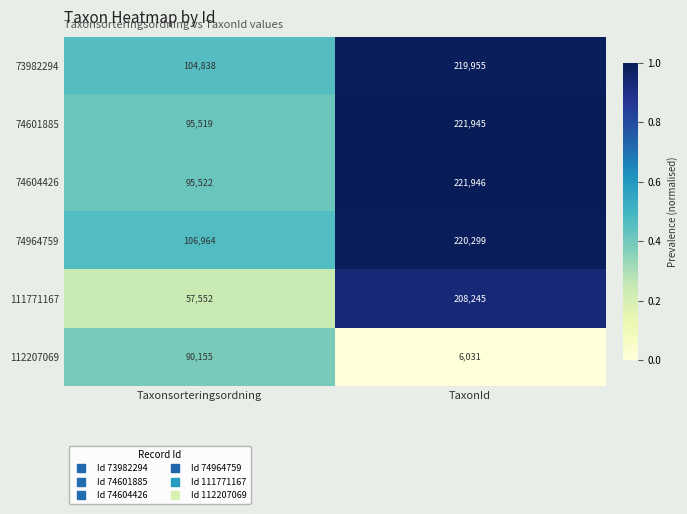

List the series in order of their peak value, highest first.

74604426, 74601885, 74964759, 73982294, 111771167, 112207069